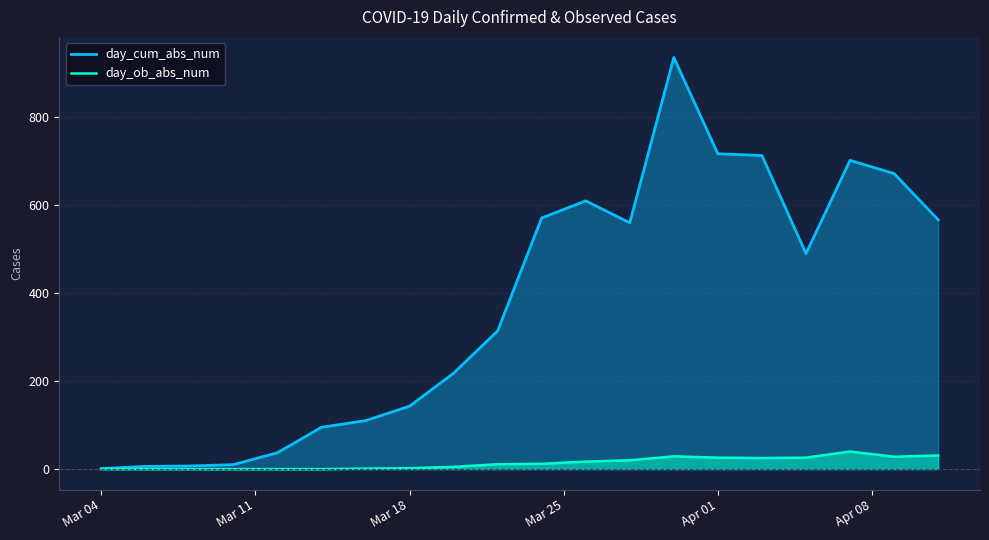

Rank the series by their average value, from lowest to highest.

day_ob_abs_num, day_cum_abs_num